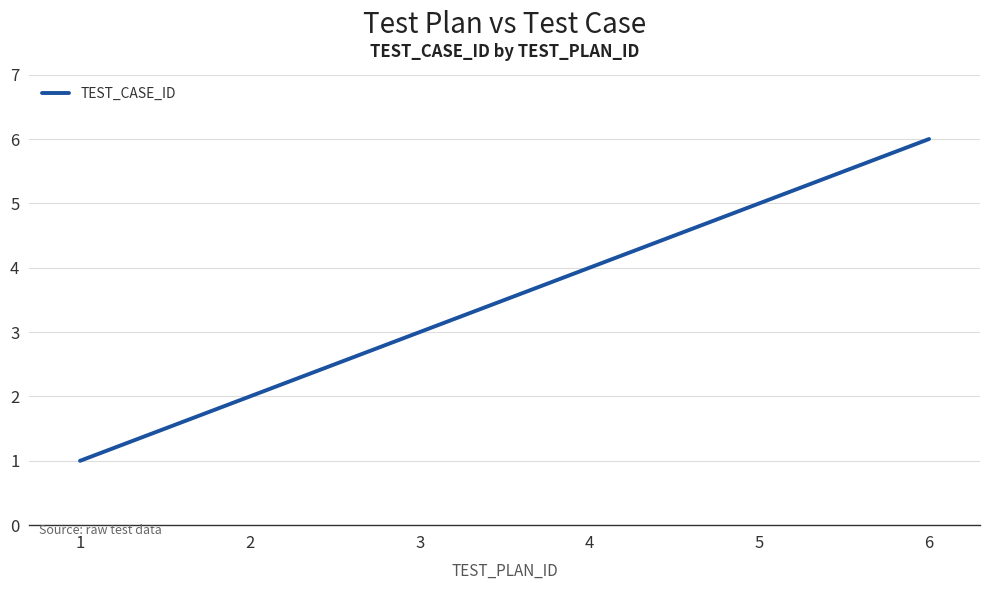

The chart shows a value of 4 at 4. True or false?

True